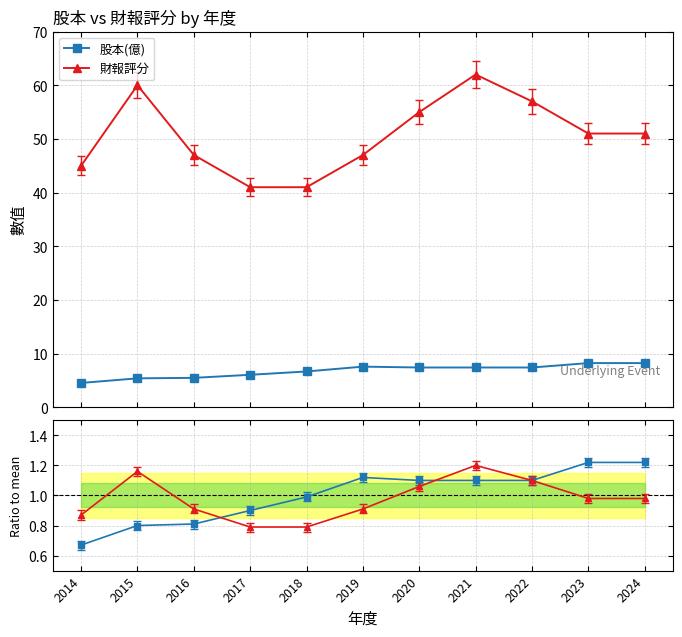

The 股本(億) / mean series shows 1.0 at 2018. True or false?

True